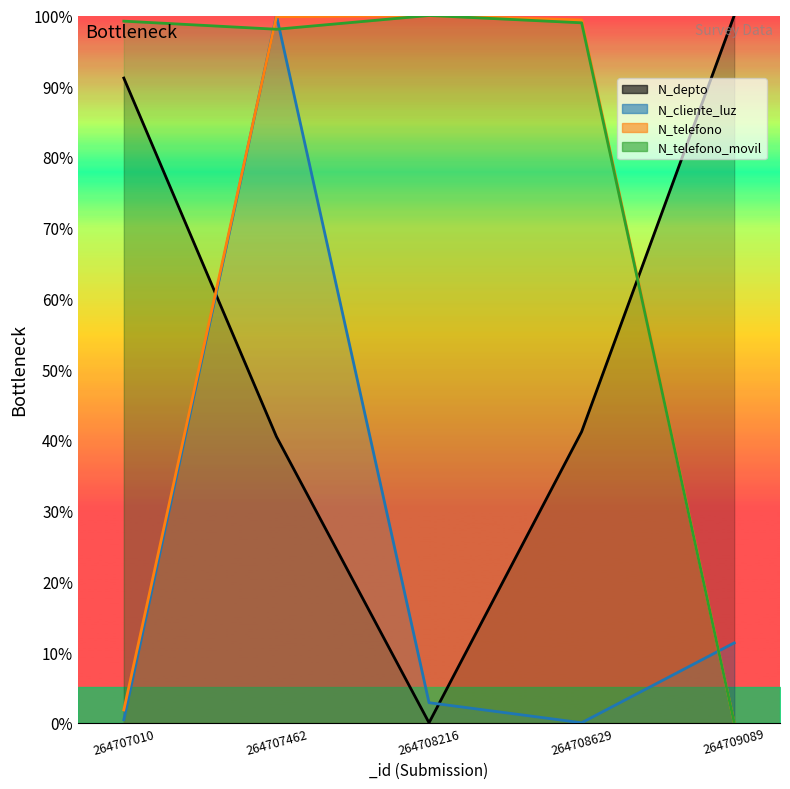

Does the chart display data point markers on the line(s)?

No